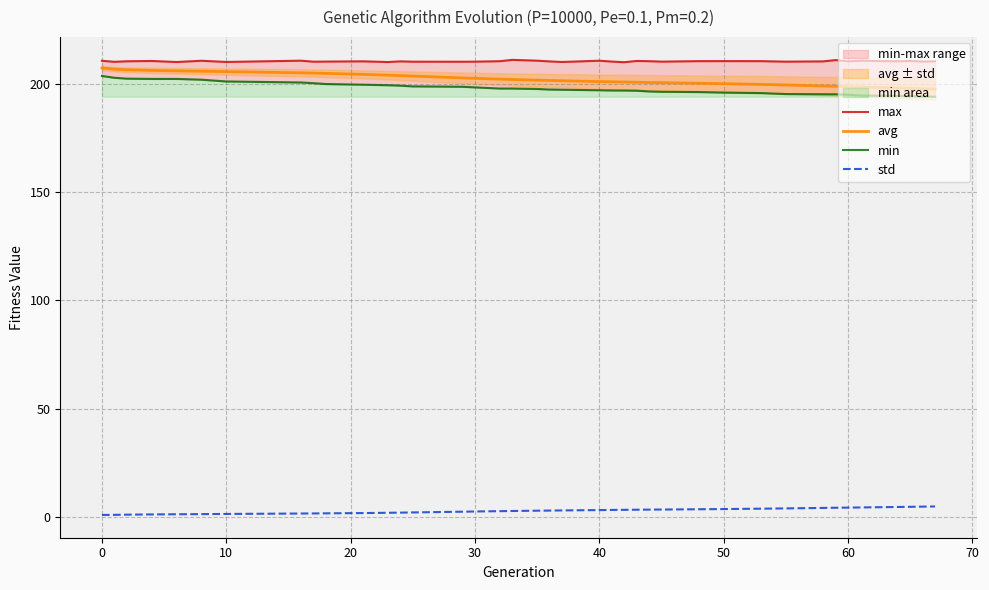

True or false: std and avg intersect in this chart.

False